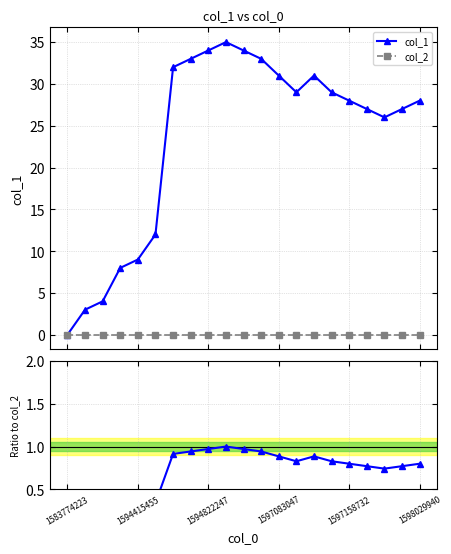

What is the maximum value for col_1?

35